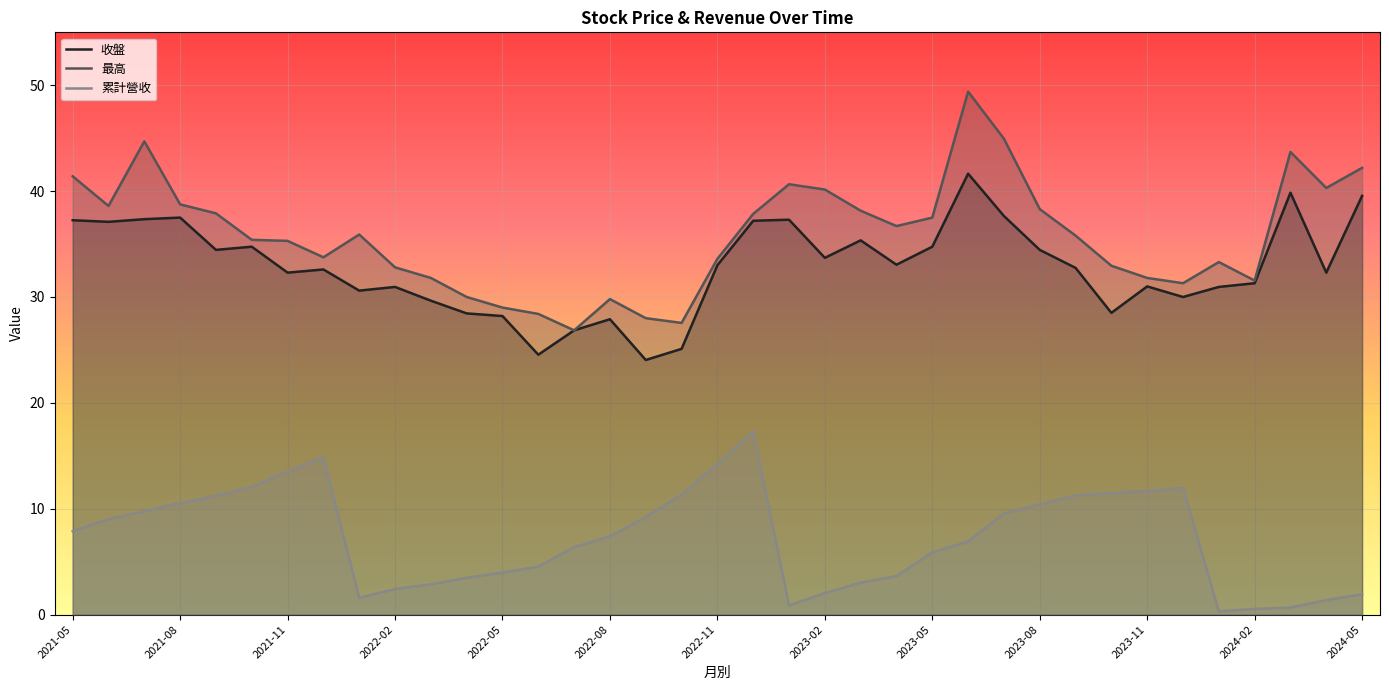

Reading left to right, extract all data points from this chart.

收盤: 2024-05=39.5	2024-04=32.3	2024-03=39.9	2024-02=31.3	2024-01=30.9	2023-12=30.0	2023-11=31.0	2023-10=28.5	2023-09=32.8	2023-08=34.5	2023-07=37.6	2023-06=41.6	2023-05=34.8	2023-04=33.0	2023-03=35.4	2023-02=33.7	2023-01=37.3	2022-12=37.2	2022-11=33.0	2022-10=25.1	2022-09=24.1	2022-08=27.9	2022-07=26.9	2022-06=24.6	2022-05=28.2	2022-04=28.4	2022-03=29.6	2022-02=30.9	2022-01=30.6	2021-12=32.6	2021-11=32.3	2021-10=34.8	2021-09=34.5	2021-08=37.5	2021-07=37.4	2021-06=37.1	2021-05=37.2
最高: 2024-05=42.2	2024-04=40.3	2024-03=43.7	2024-02=31.6	2024-01=33.3	2023-12=31.3	2023-11=31.8	2023-10=33.0	2023-09=35.8	2023-08=38.3	2023-07=45.0	2023-06=49.4	2023-05=37.5	2023-04=36.7	2023-03=38.1	2023-02=40.1	2023-01=40.6	2022-12=37.9	2022-11=33.6	2022-10=27.6	2022-09=28.0	2022-08=29.8	2022-07=26.9	2022-06=28.4	2022-05=29.0	2022-04=30.0	2022-03=31.8	2022-02=32.8	2022-01=35.9	2021-12=33.8	2021-11=35.3	2021-10=35.4	2021-09=37.9	2021-08=38.8	2021-07=44.7	2021-06=38.6	2021-05=41.4
累計營收: 2024-05=1.9	2024-04=1.4	2024-03=0.7	2024-02=0.5	2024-01=0.3	2023-12=11.9	2023-11=11.7	2023-10=11.5	2023-09=11.2	2023-08=10.4	2023-07=9.6	2023-06=6.9	2023-05=5.9	2023-04=3.6	2023-03=3.0	2023-02=2.0	2023-01=0.9	2022-12=17.3	2022-11=14.2	2022-10=11.3	2022-09=9.2	2022-08=7.4	2022-07=6.4	2022-06=4.5	2022-05=4.0	2022-04=3.5	2022-03=2.9	2022-02=2.4	2022-01=1.6	2021-12=14.9	2021-11=13.5	2021-10=12.1	2021-09=11.2	2021-08=10.5	2021-07=9.8	2021-06=9.0	2021-05=7.9